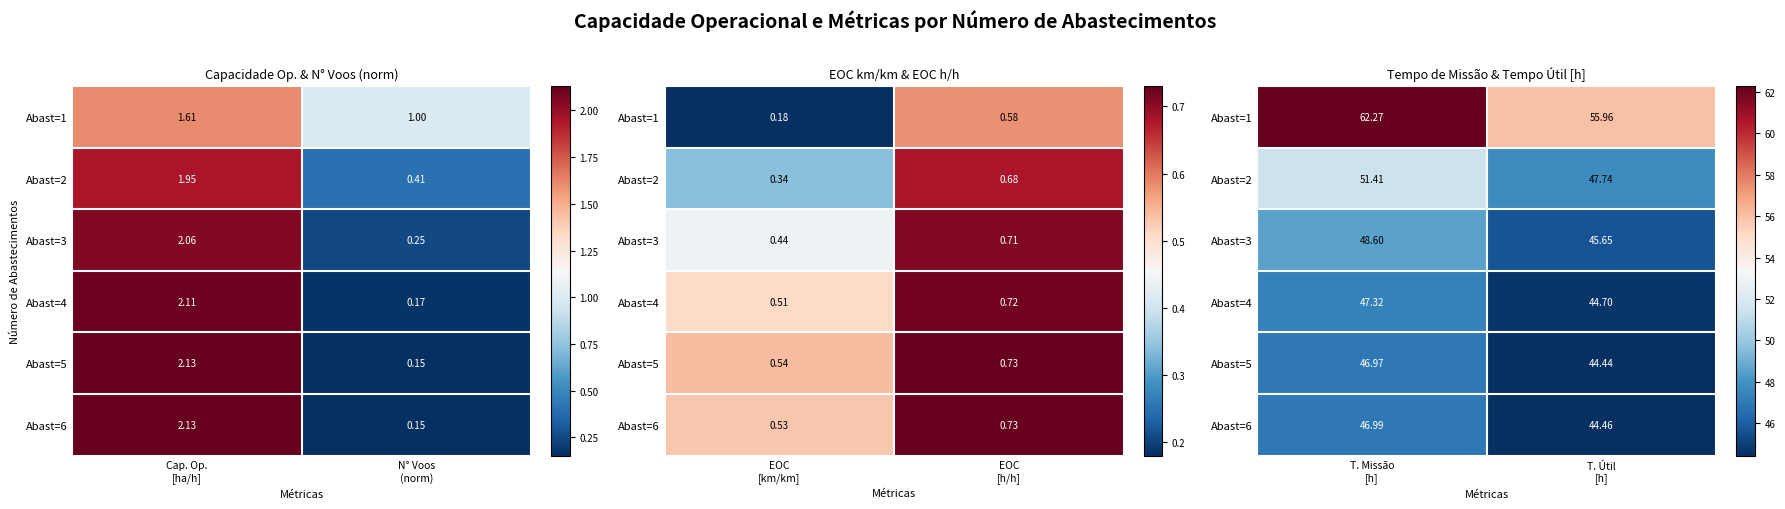

At which category is the sum across all series the highest?

T. Missão [h]